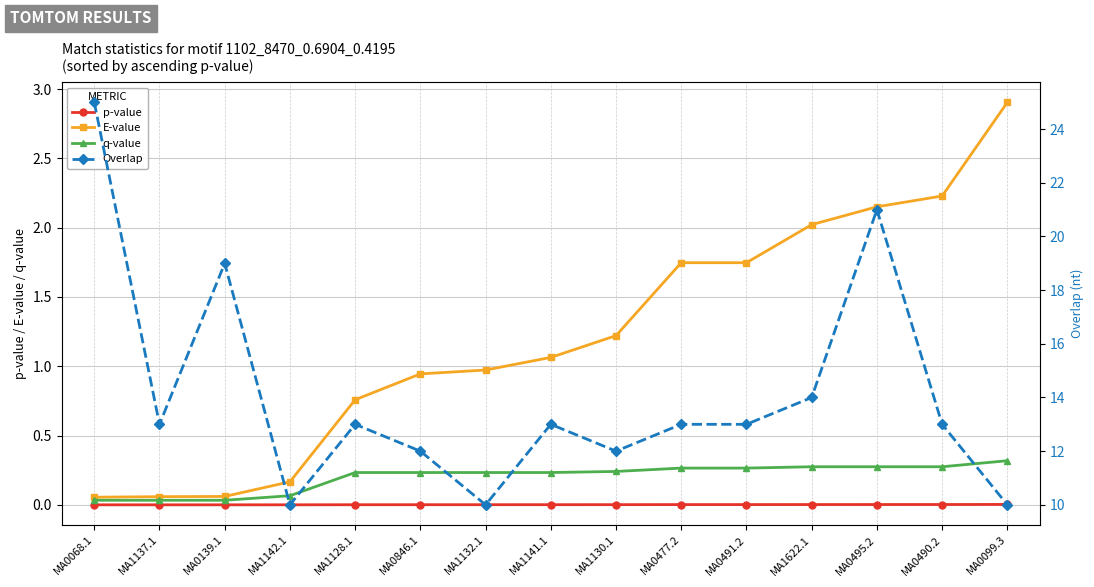

What is the sum of all q-value values?

3.0